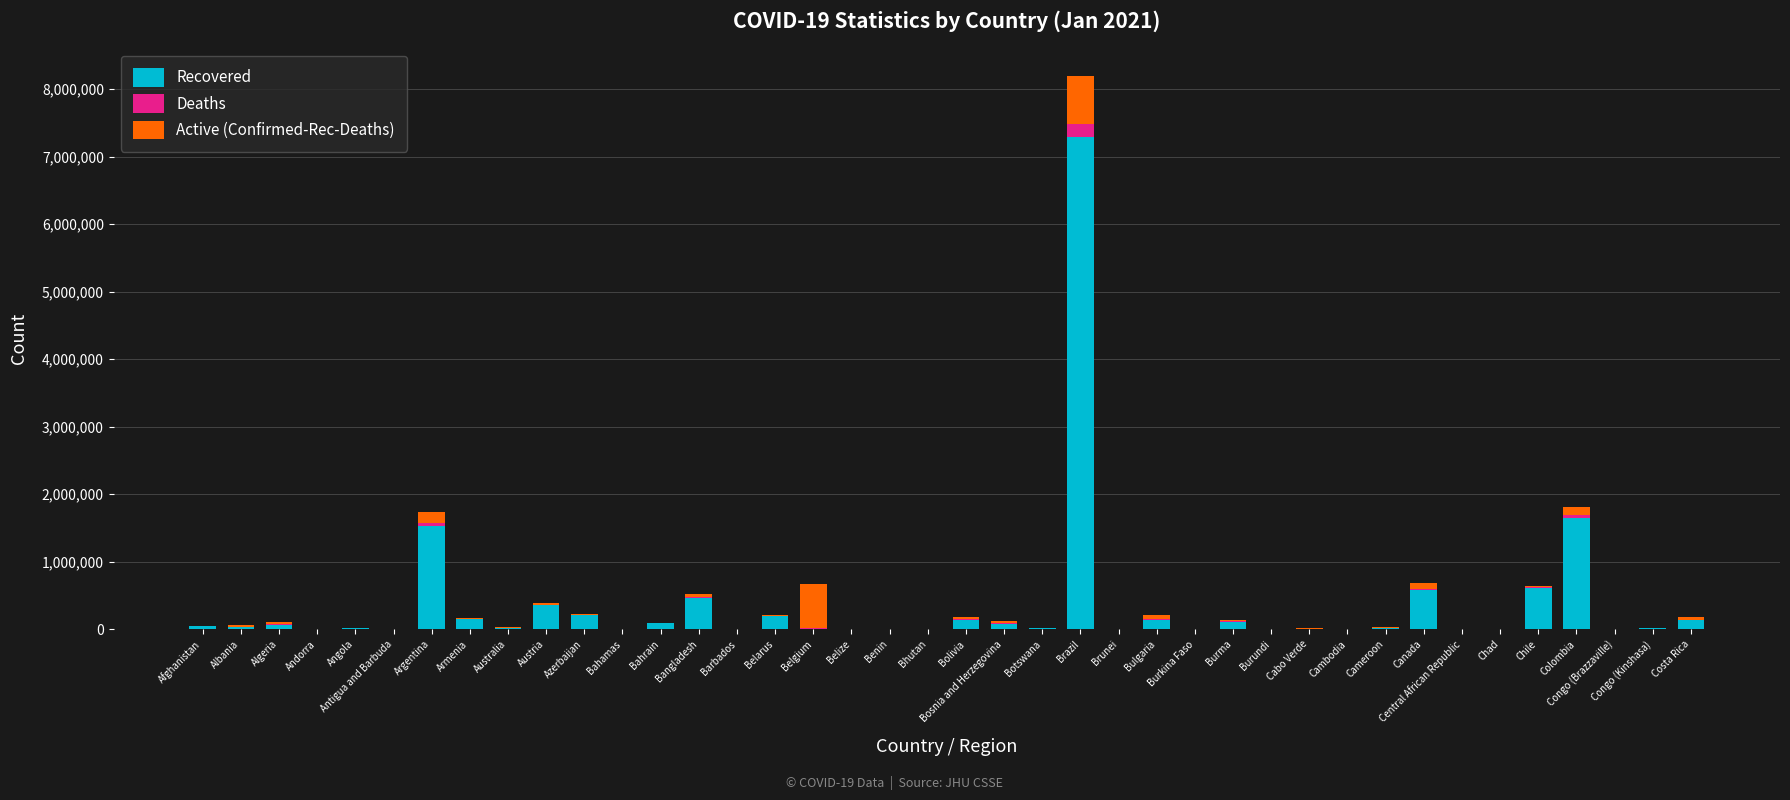

How many distinct data groups are displayed?

3